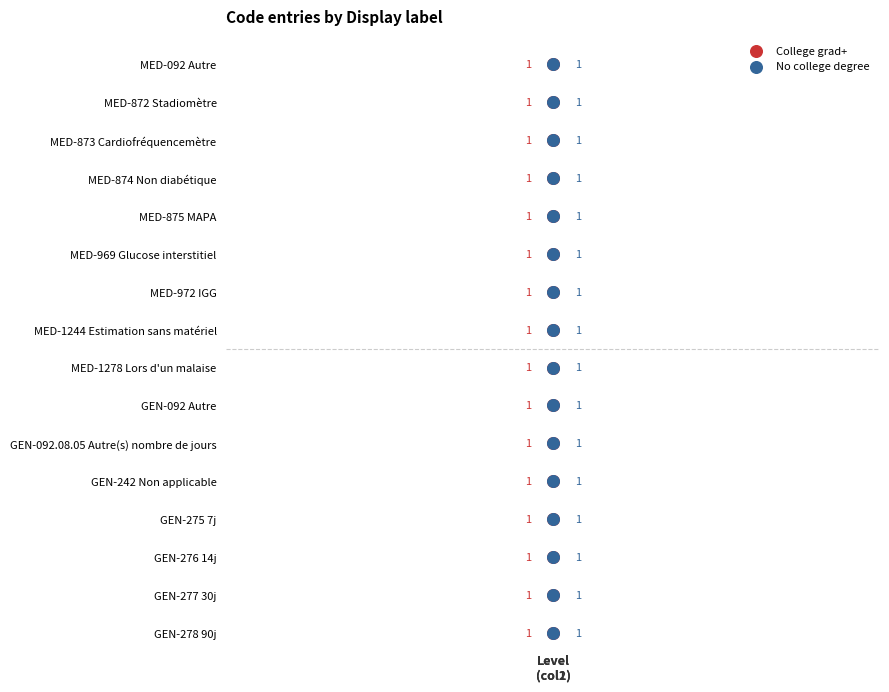

Which series has the widest spread of Y values?

College grad+